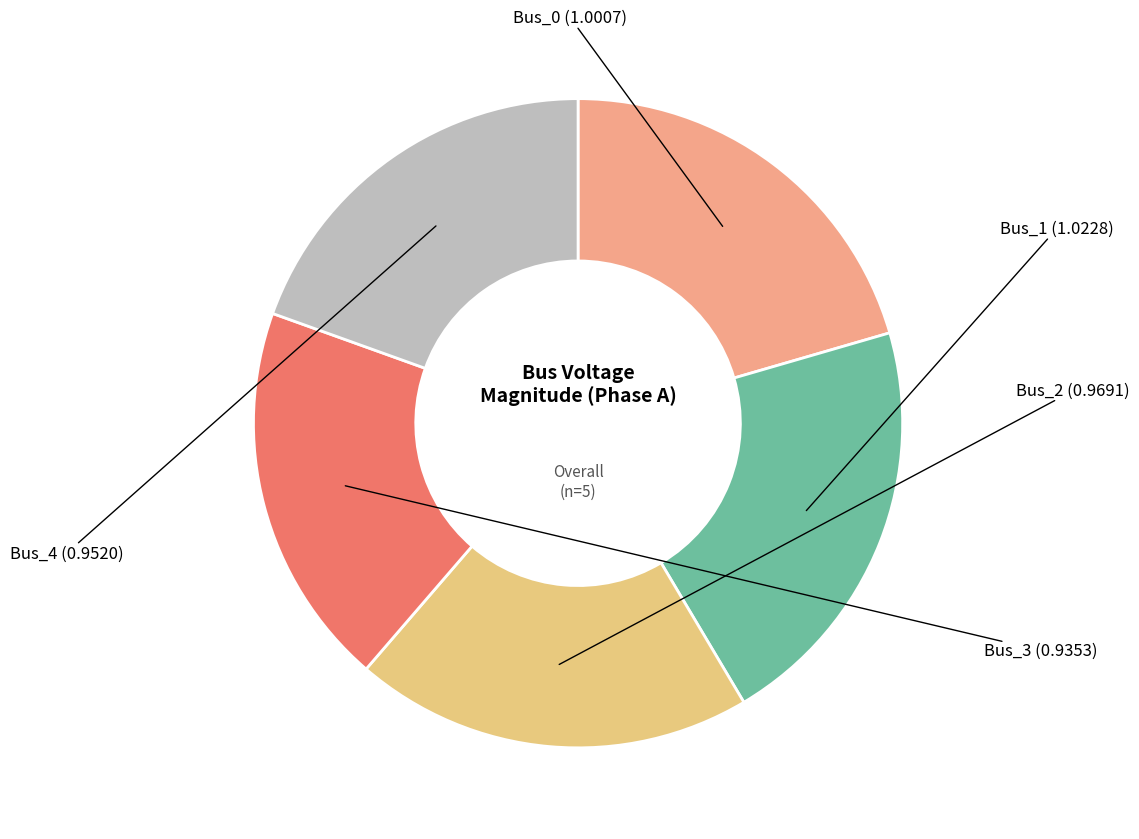

What is the largest slice in the pie chart?

Bus_1